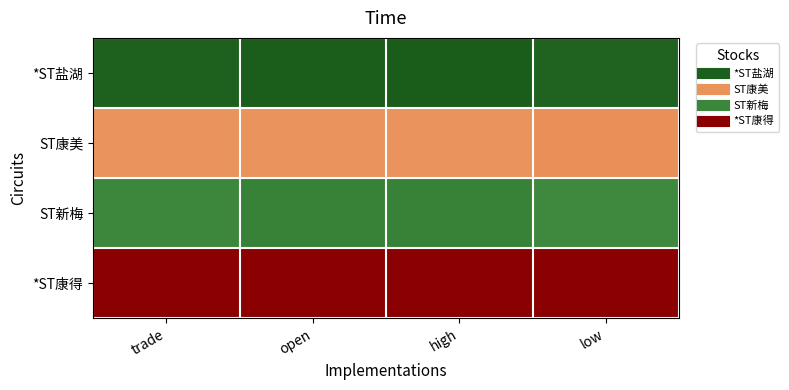

Count the number of categories in the chart.

4